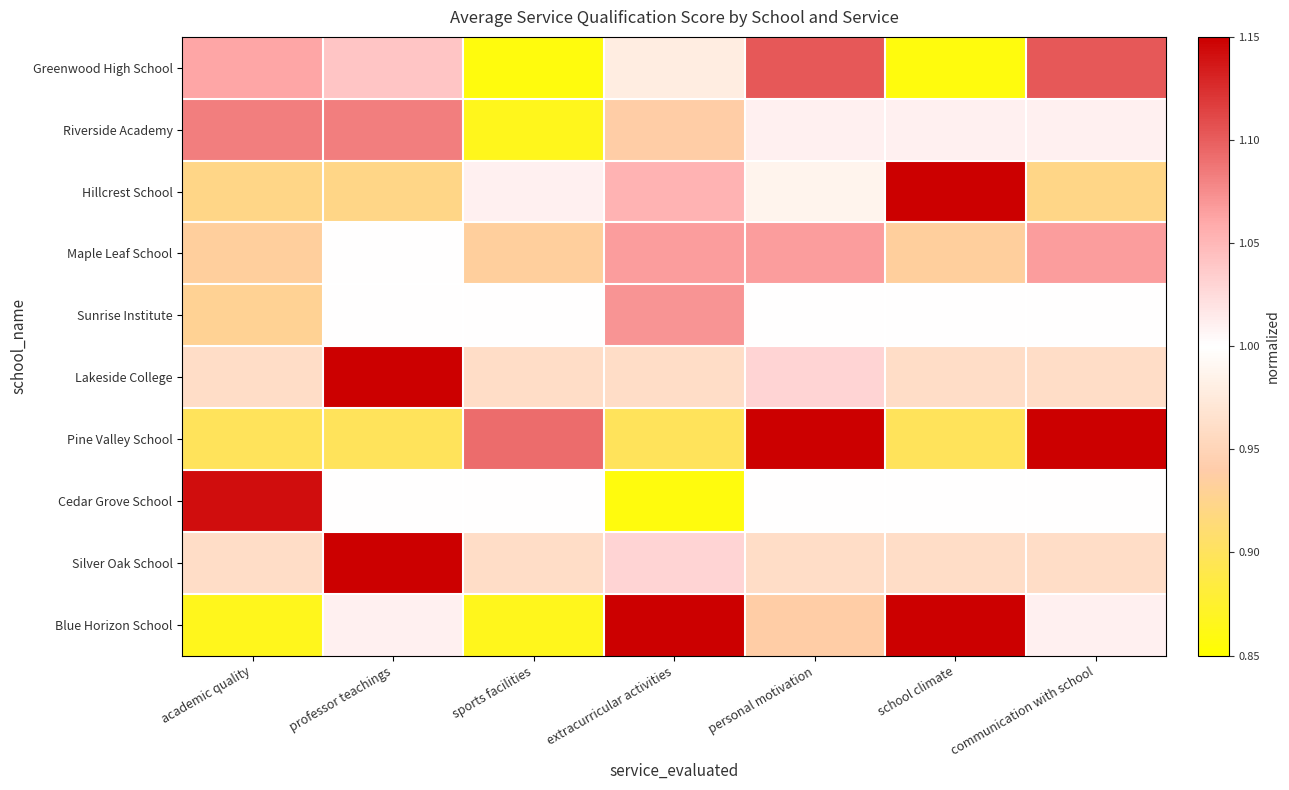

Which series has the widest spread of values?

Blue Horizon School